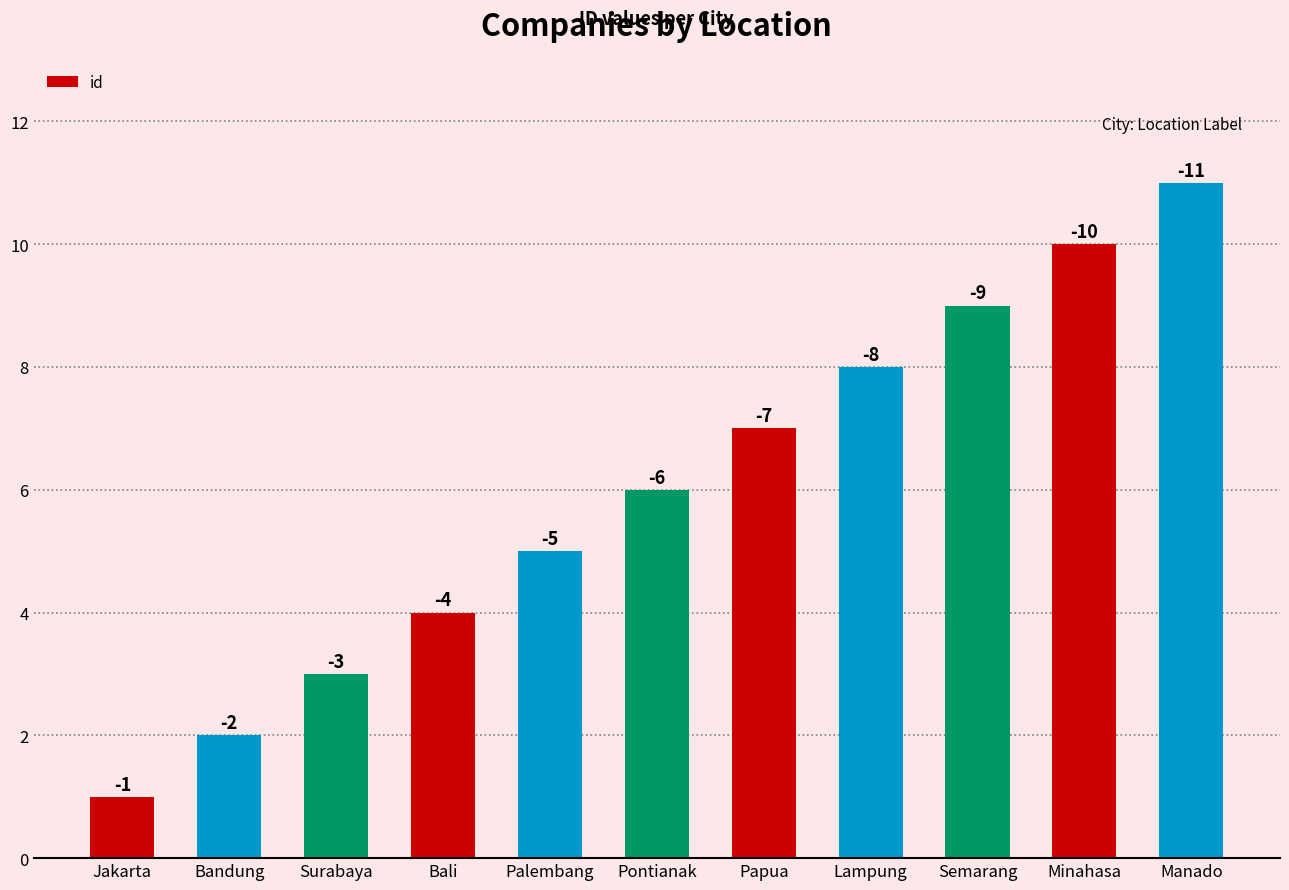

What is the ratio of the value at Surabaya to the value at Bandung?

1.5